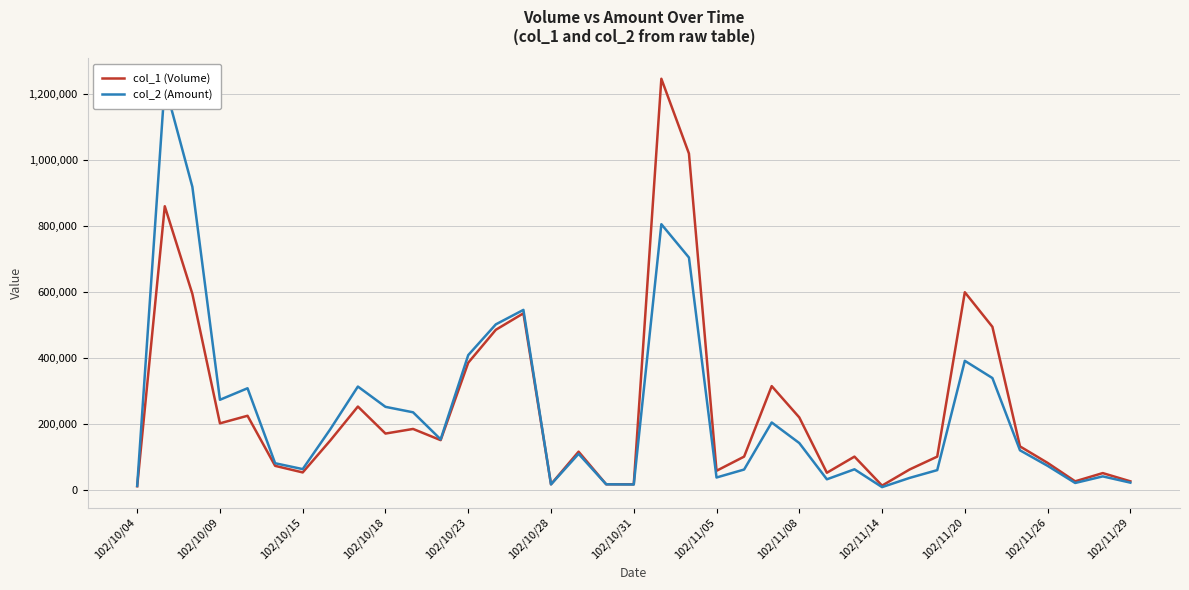

Is the value of col_2 (Amount) at 14 greater than the value of col_1 (Volume) at 27?

Yes